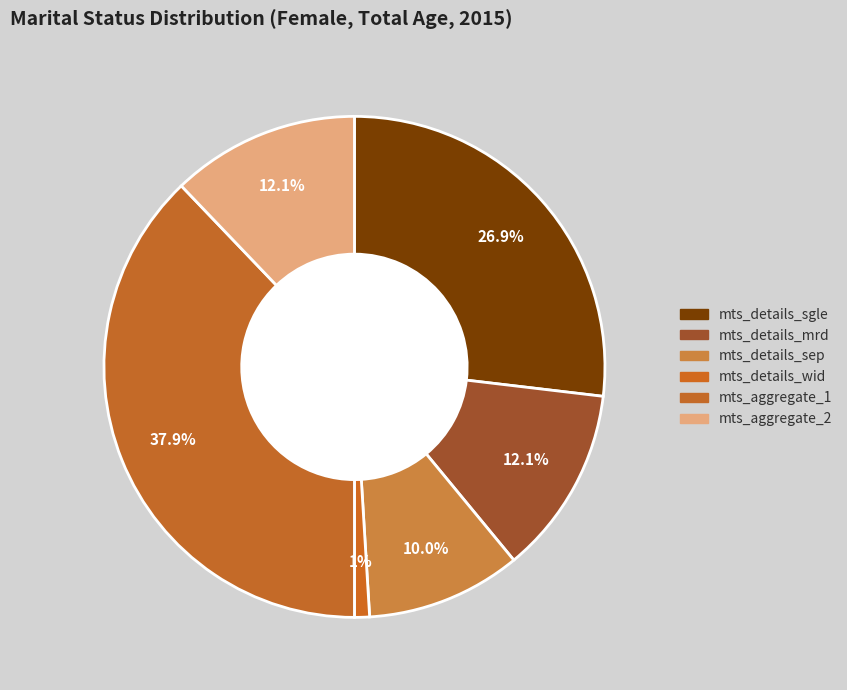

Approximately how many times larger is the value at mts_details_sep compared to mts_aggregate_1?

0.3